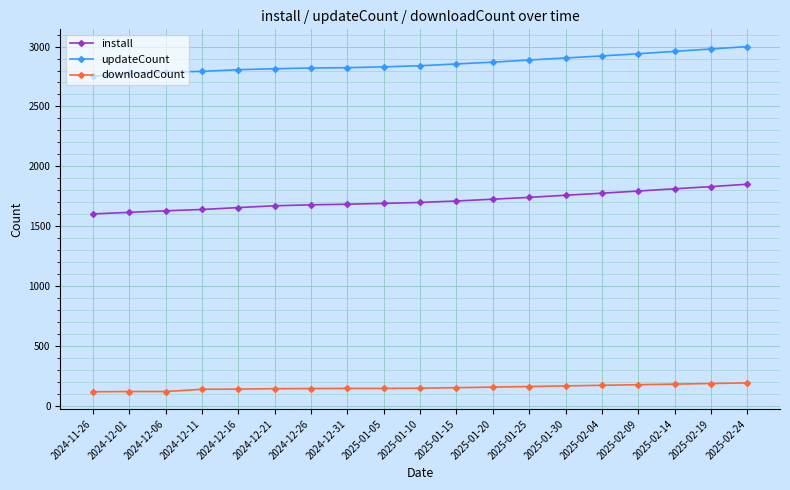

True or false: downloadCount and updateCount intersect in this chart.

False